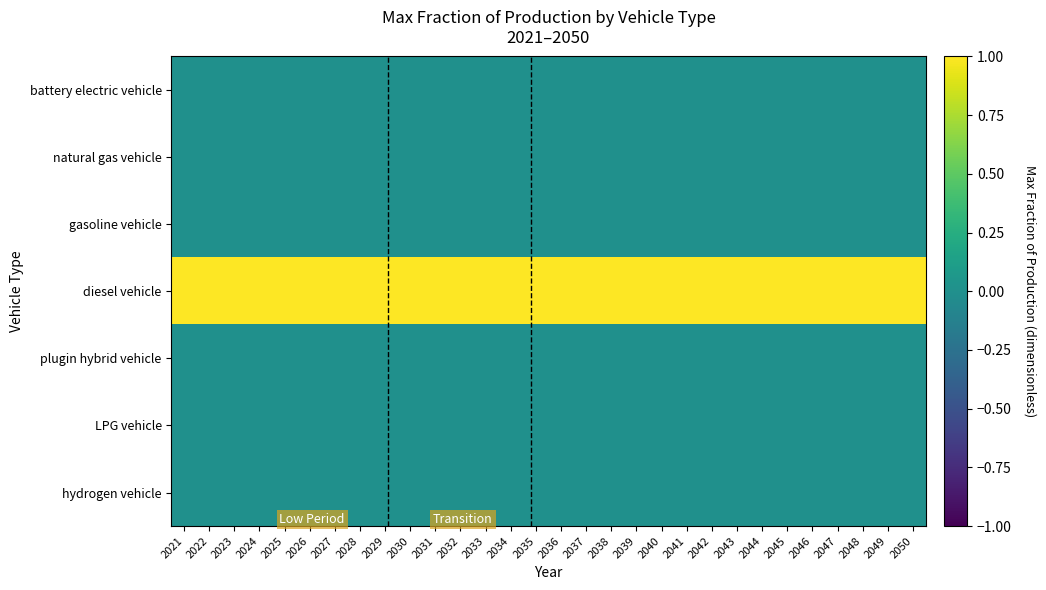

Which series has the largest total across all categories?

diesel vehicle